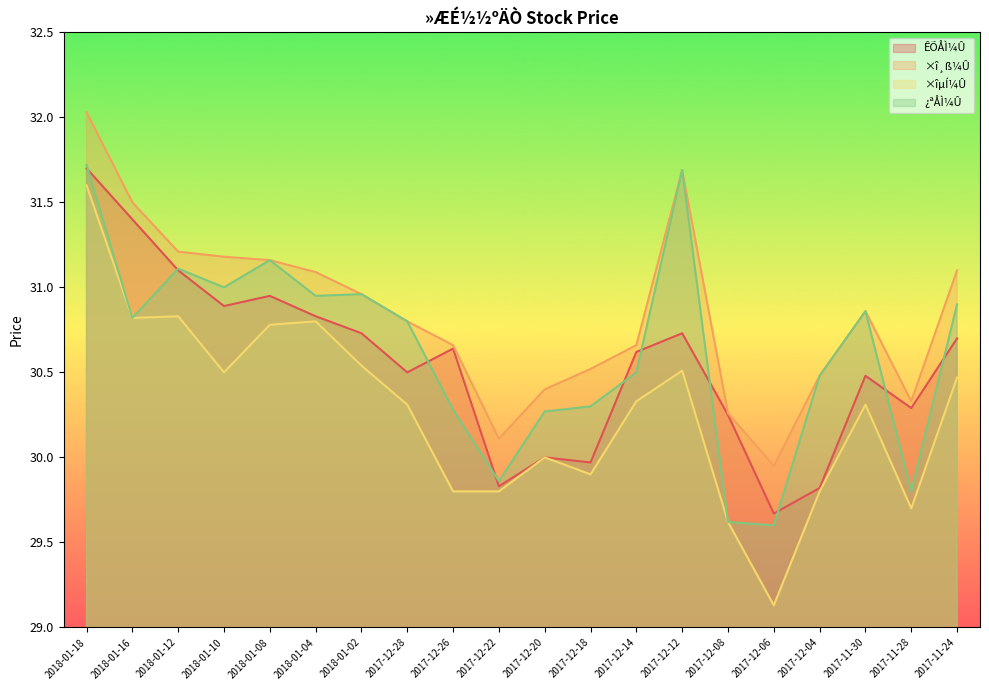

What is the minimum value shown in the chart?

29.1